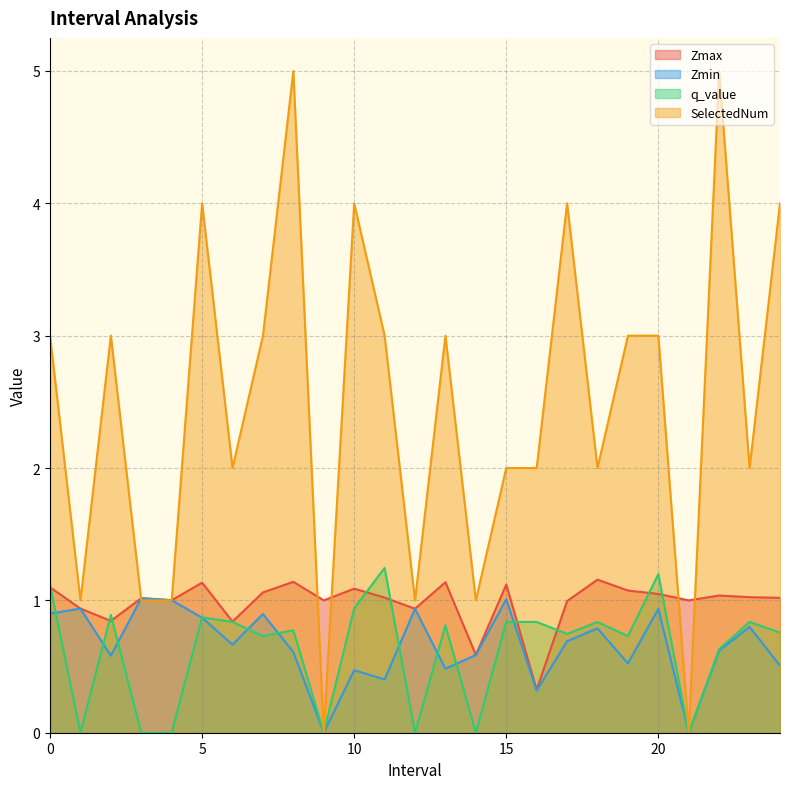

Rank the categories by Zmin value from highest to lowest.

3.0, 15.0, 4.0, 1.0, 12.0, 20.0, 0.0, 7.0, 5.0, 23.0, 18.0, 17.0, 6.0, 22.0, 8.0, 14.0, 2.0, 19.0, 24.0, 13.0, 10.0, 11.0, 16.0, 9.0, 21.0